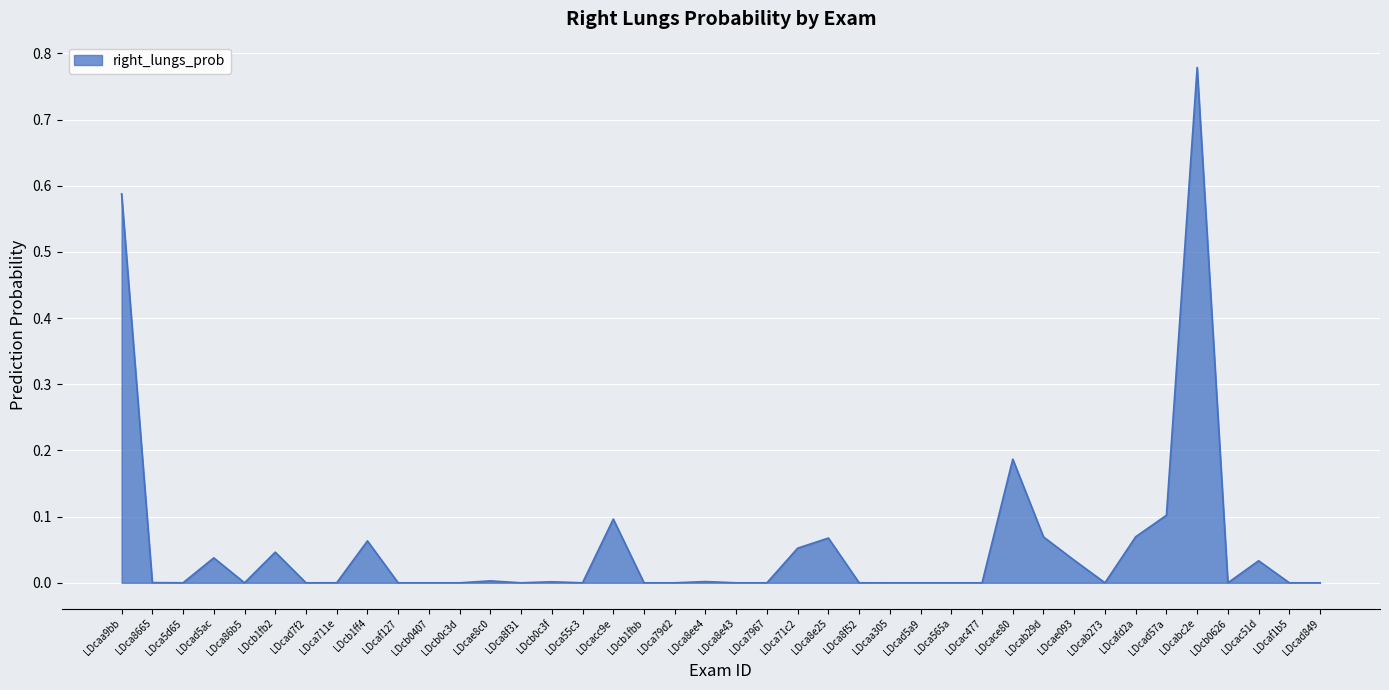

Is it true that the value at LDcad57a is 0.1?

True